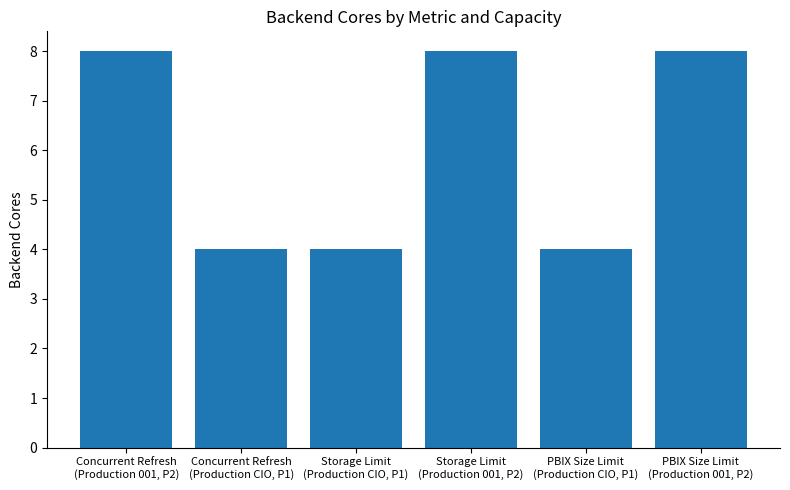

What is the difference between the maximum and second lowest values?

4